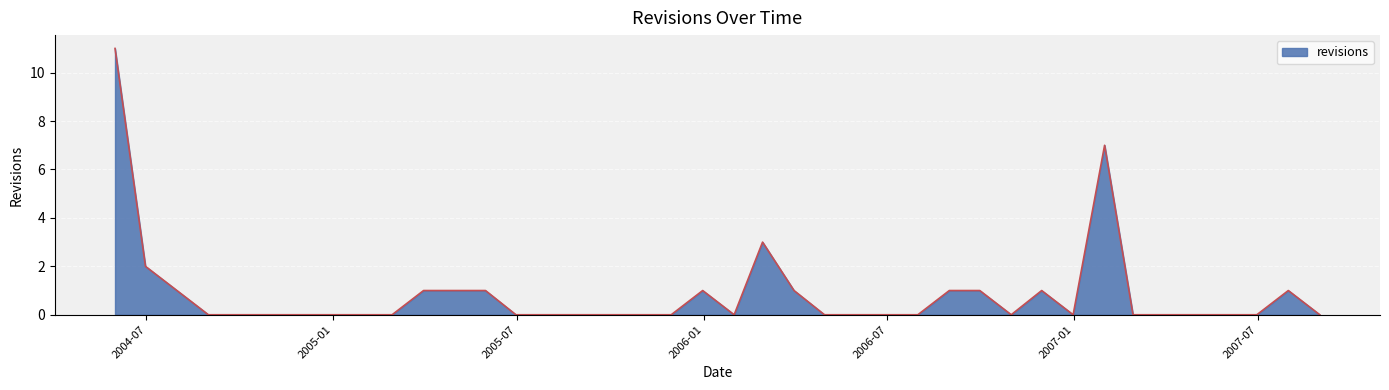

What is the difference between the maximum and minimum values?

11